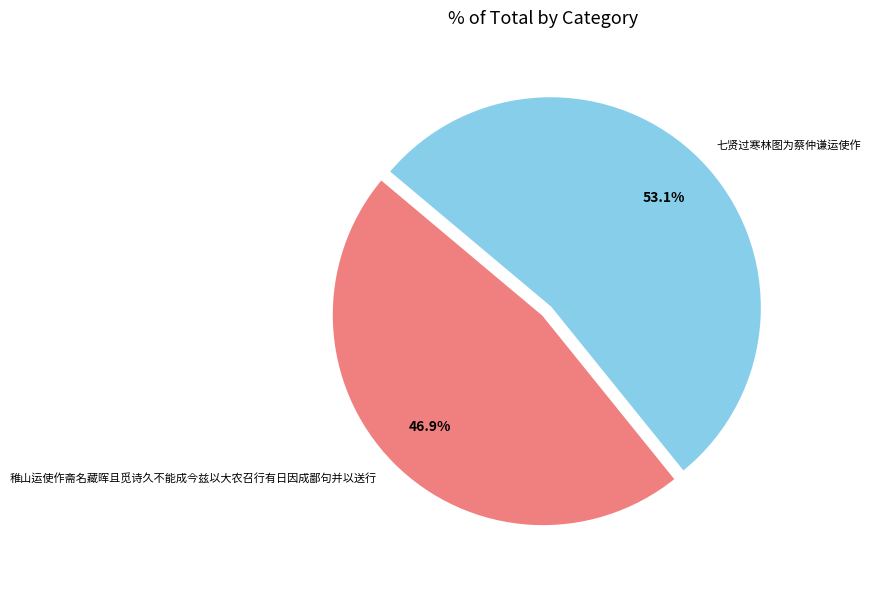

What is the smallest slice in the pie chart?

稚山运使作斋名藏晖且觅诗久不能成今兹以大农召行有日因成鄙句并以送行